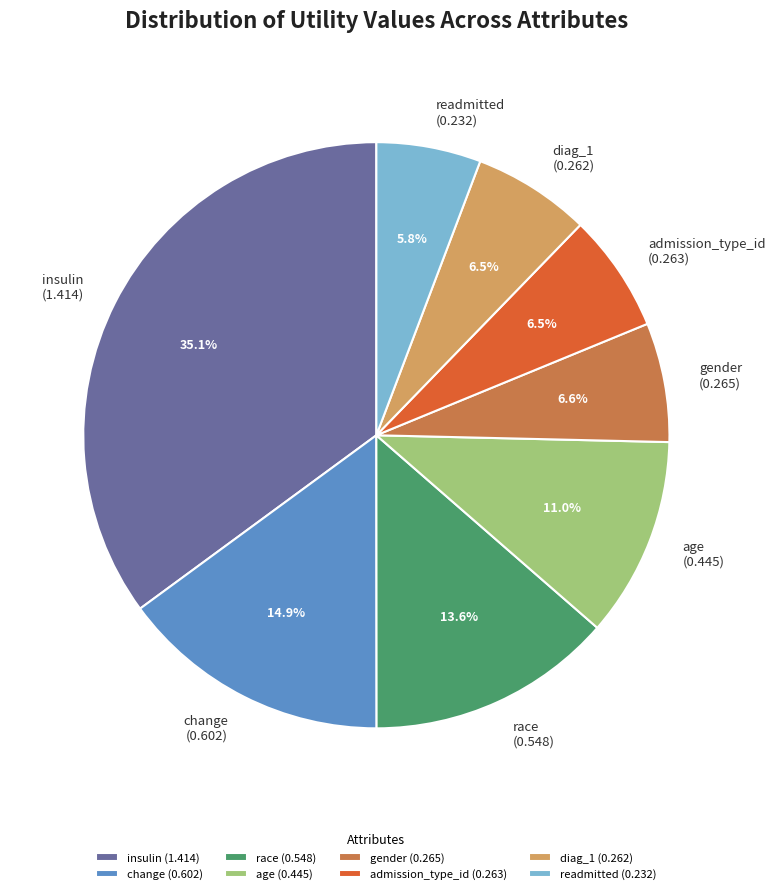

Which has a higher value, insulin (1.414) or admission_type_id (0.263)?

insulin (1.414)